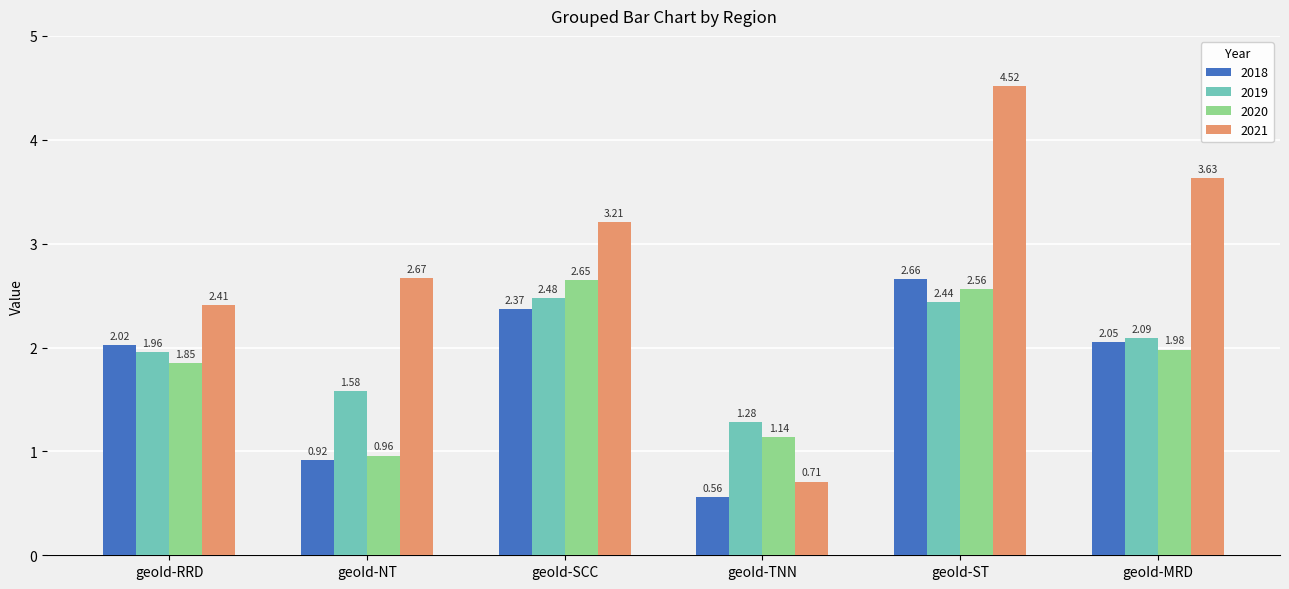

What is the difference between the second highest and second lowest values in the 2021 series?

1.2